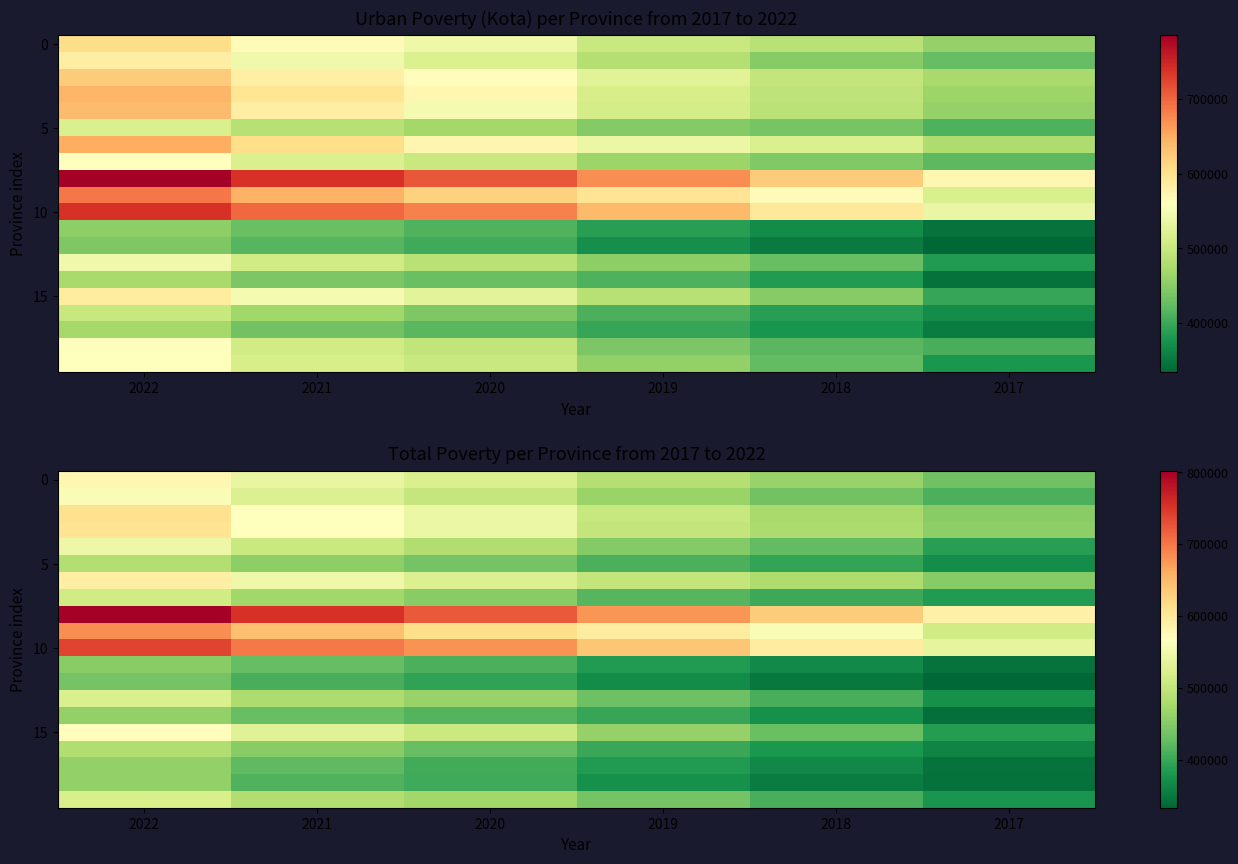

What is the total value across all series at 2020?

9936278